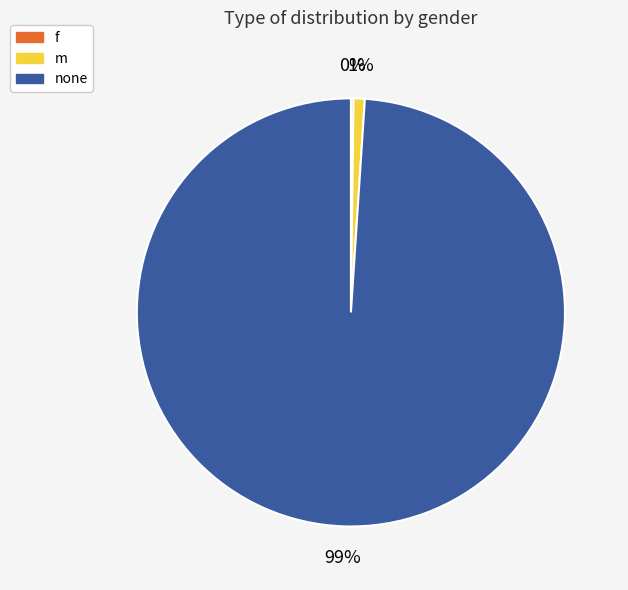

Which slice is the largest?

none